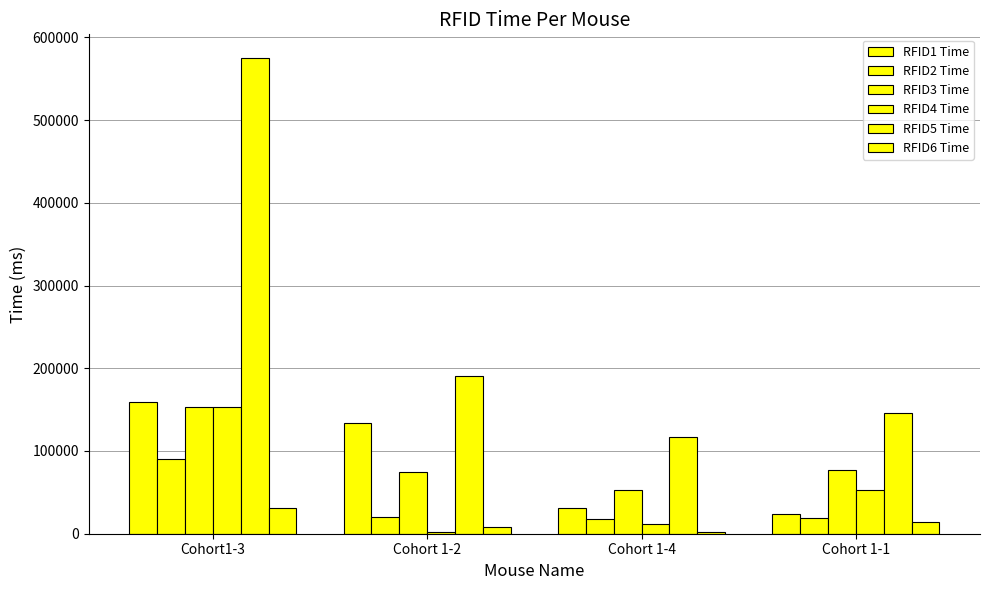

How many bars are there in each group?

6